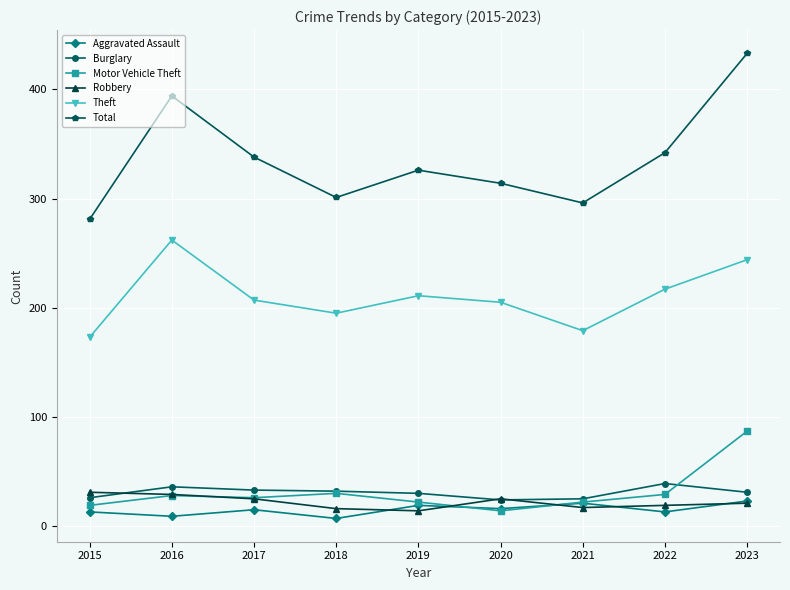

What is the value of the Burglary point at the 9th from the left?

31